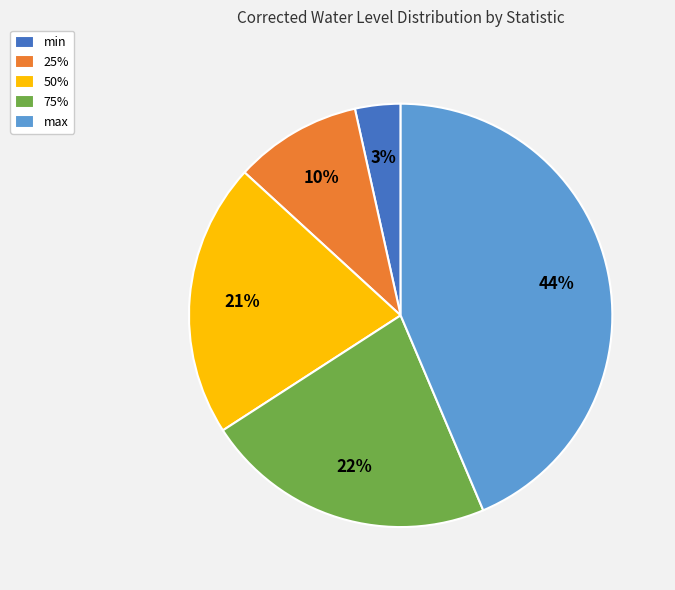

Is it true that 75% is 22% of the pie?

True